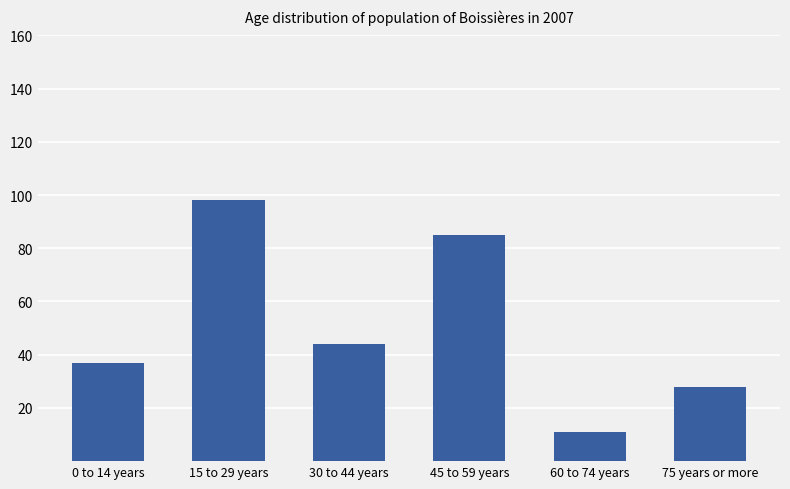

Count the number of data series in this chart.

1